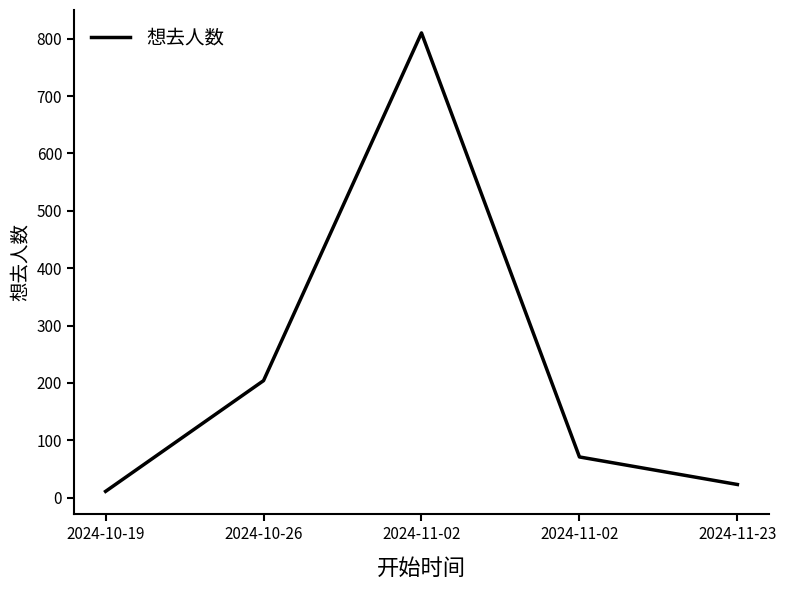

Does the chart have visible grid lines?

No